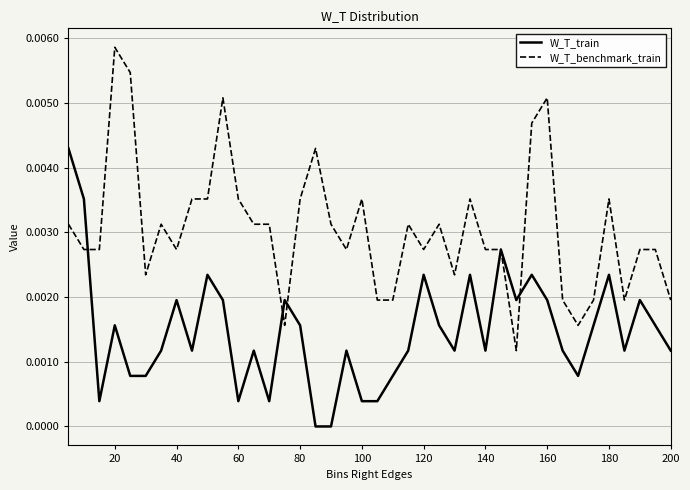

True or false: W_T_benchmark_train and W_T_train intersect in this chart.

True